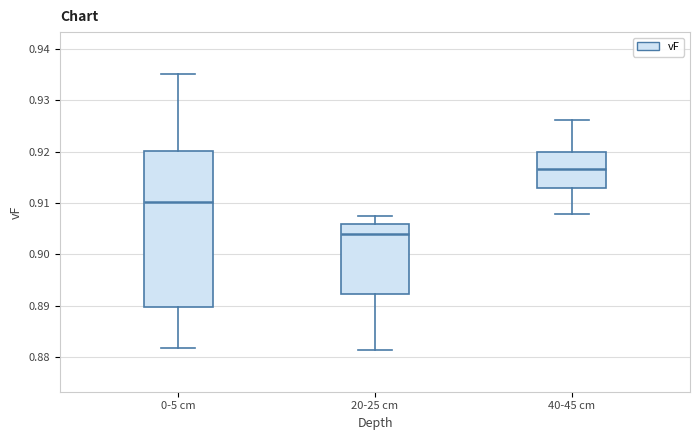

Where does the lower whisker of the box for 20-25 cm end on the y-axis? The values are not printed on the chart, so give them approximately, as read against the axis.

0.881